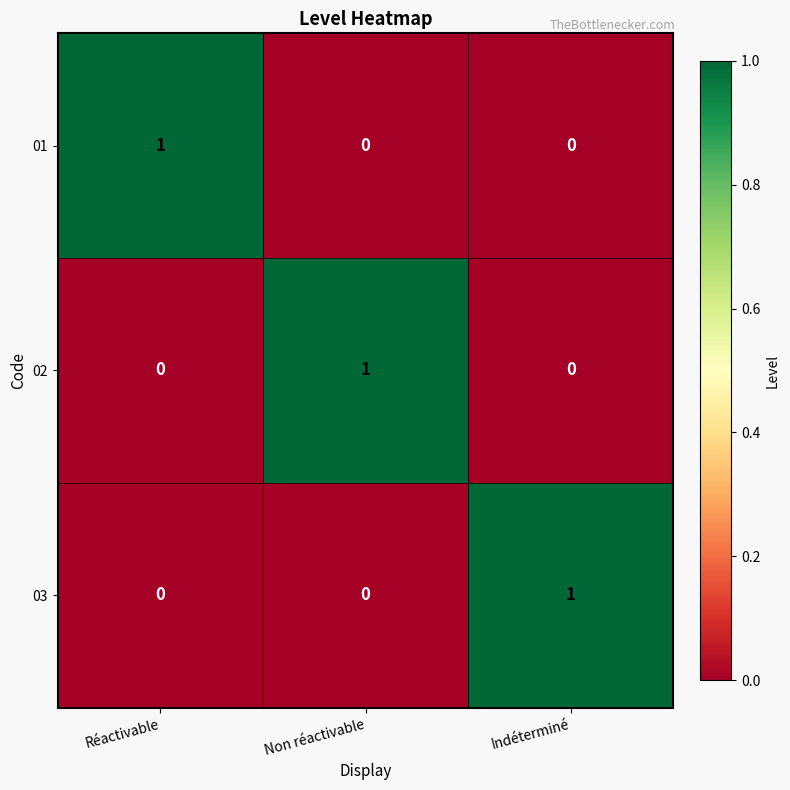

Count the number of categories in the chart.

3